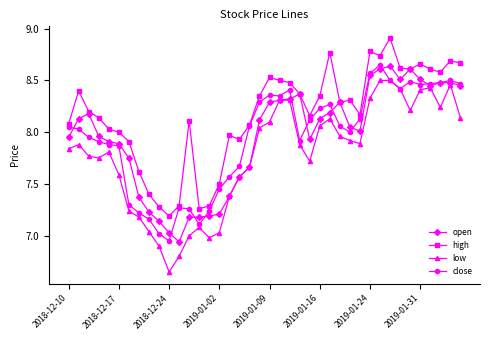

What is the maximum value shown in the chart?

8.9